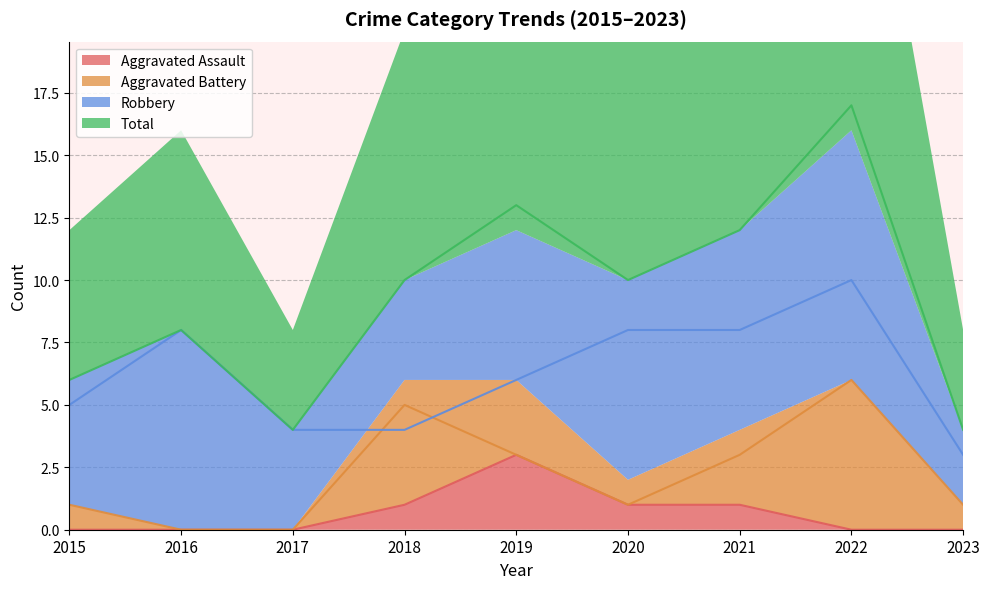

In Robbery, how many points are higher than both neighbors (excluding endpoints)?

2